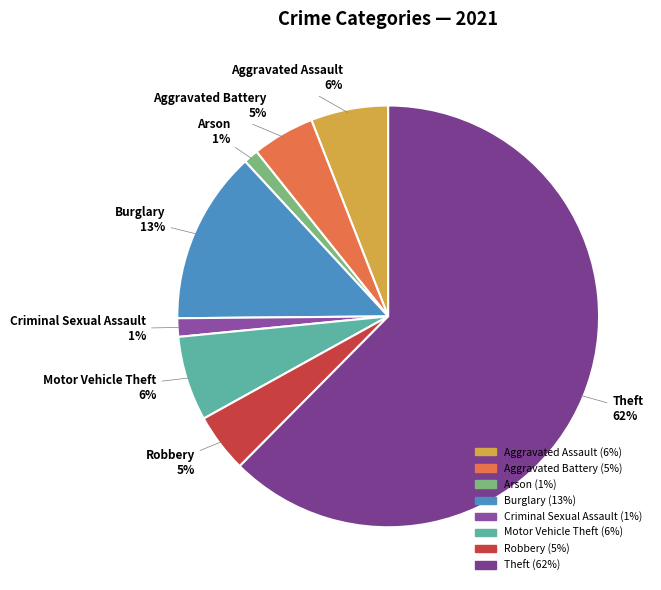

To the nearest percent, what is the combined percentage of Aggravated Battery and Criminal Sexual Assault?

6%